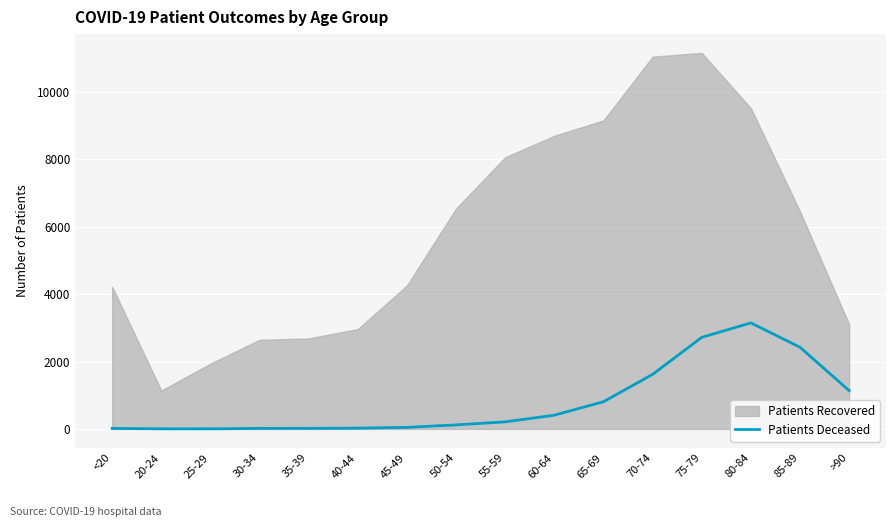

The value of Patients Deceased at 80-84 is 3146. True or false?

True